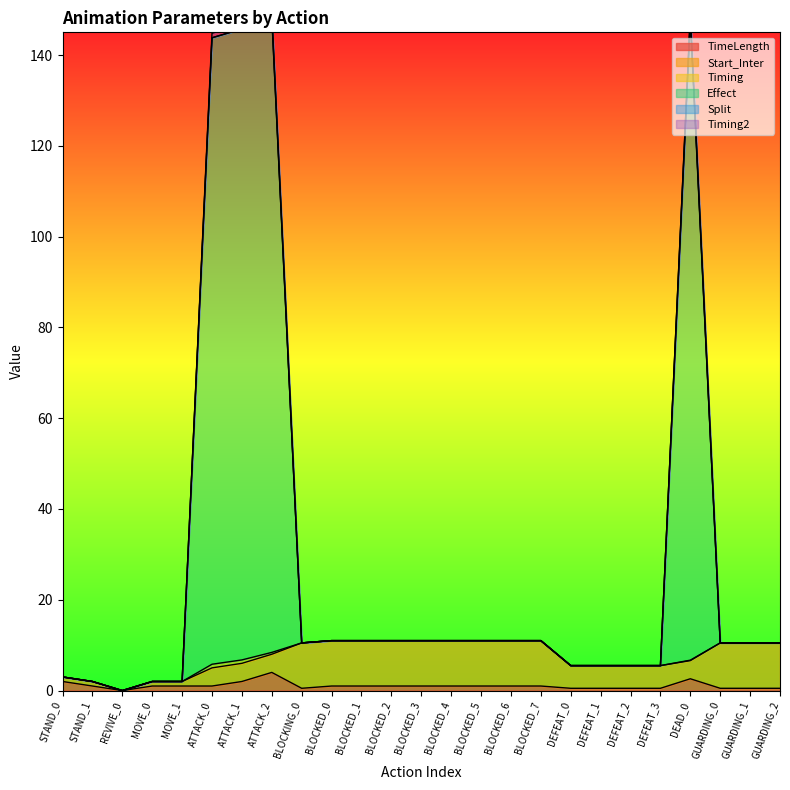

Which label corresponds to the largest value in the chart?

DEAD_0